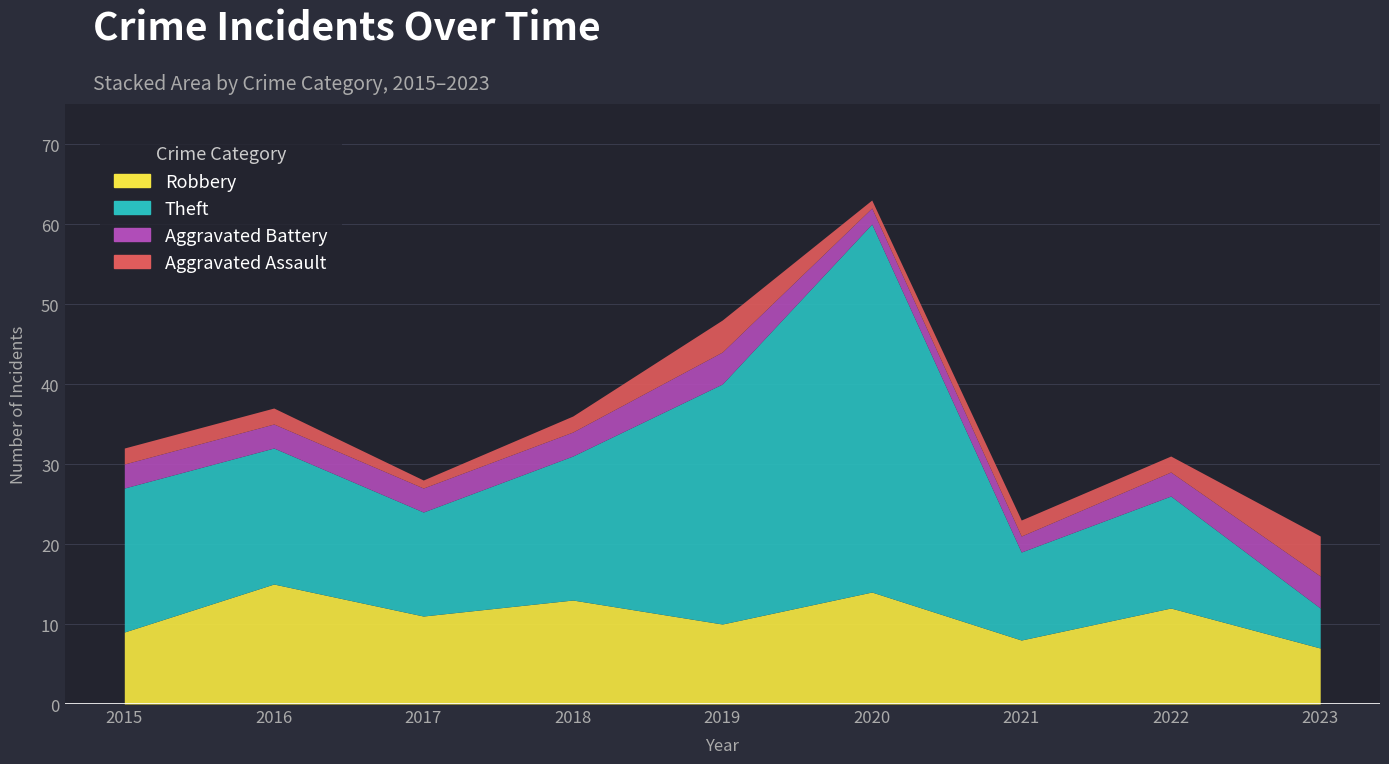

What is the lowest value of the Robbery series?

7